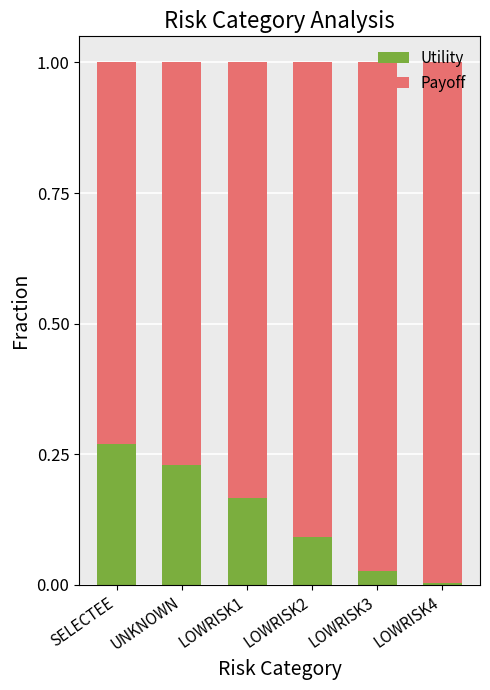

Are the bars grouped side by side (vs. stacked)?

No